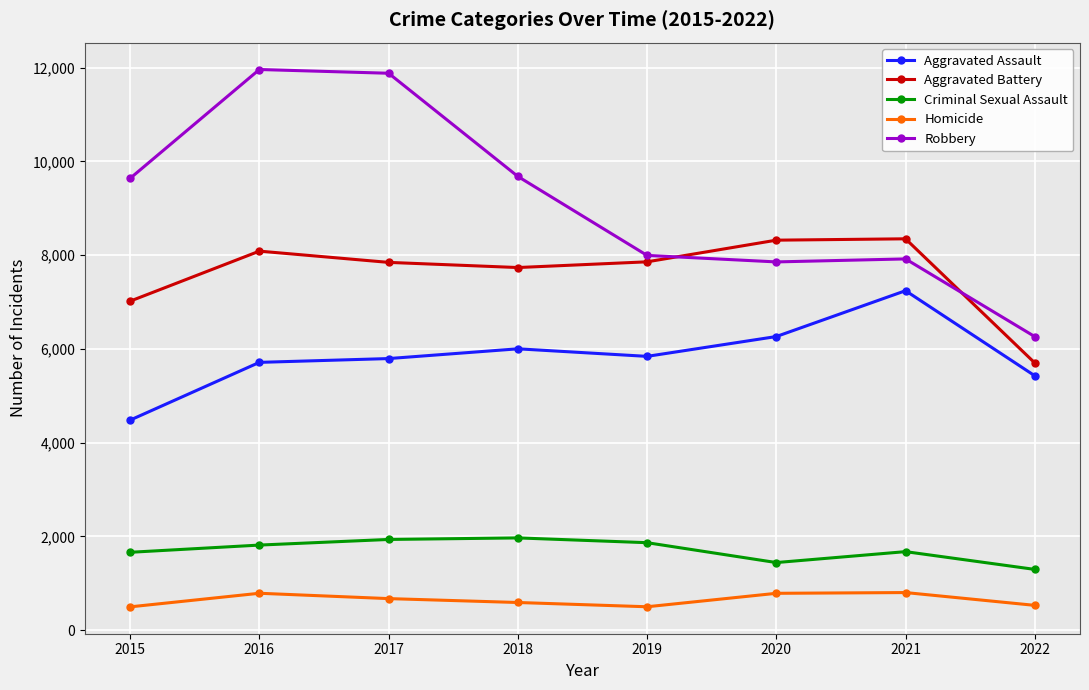

Which series has the largest total across all categories?

Robbery